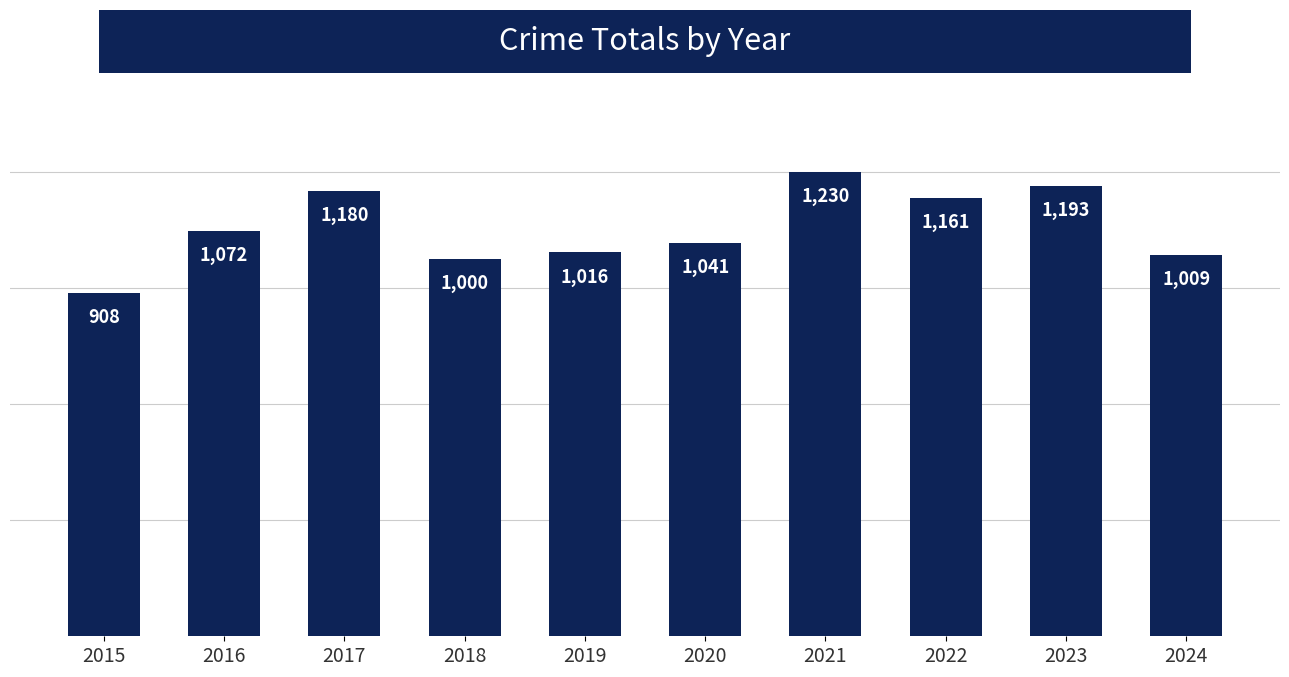

Rank the categories by value from highest to lowest.

2021, 2023, 2017, 2022, 2016, 2020, 2019, 2024, 2018, 2015